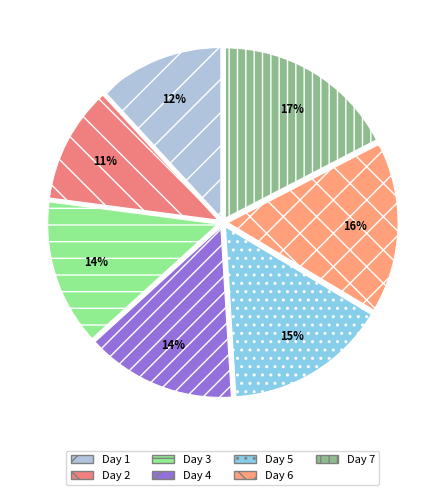

Count the number of slices in the pie.

7